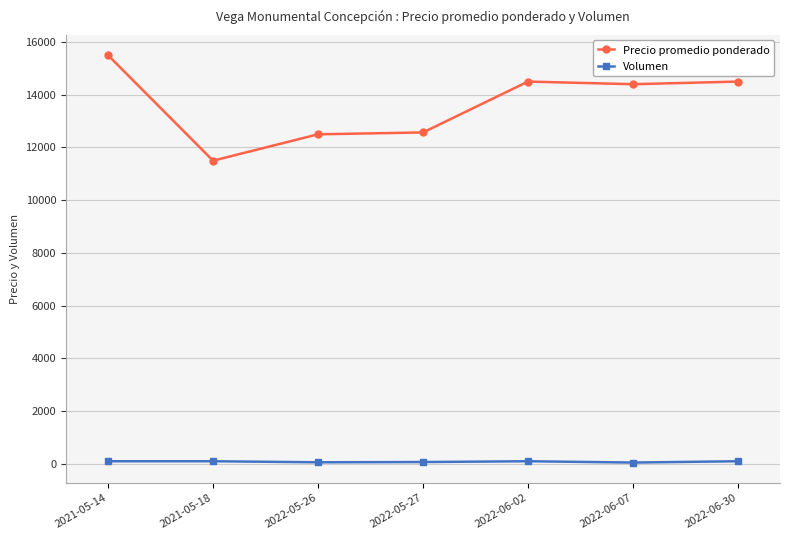

True or false: Precio promedio ponderado and Volumen cross at least once.

False